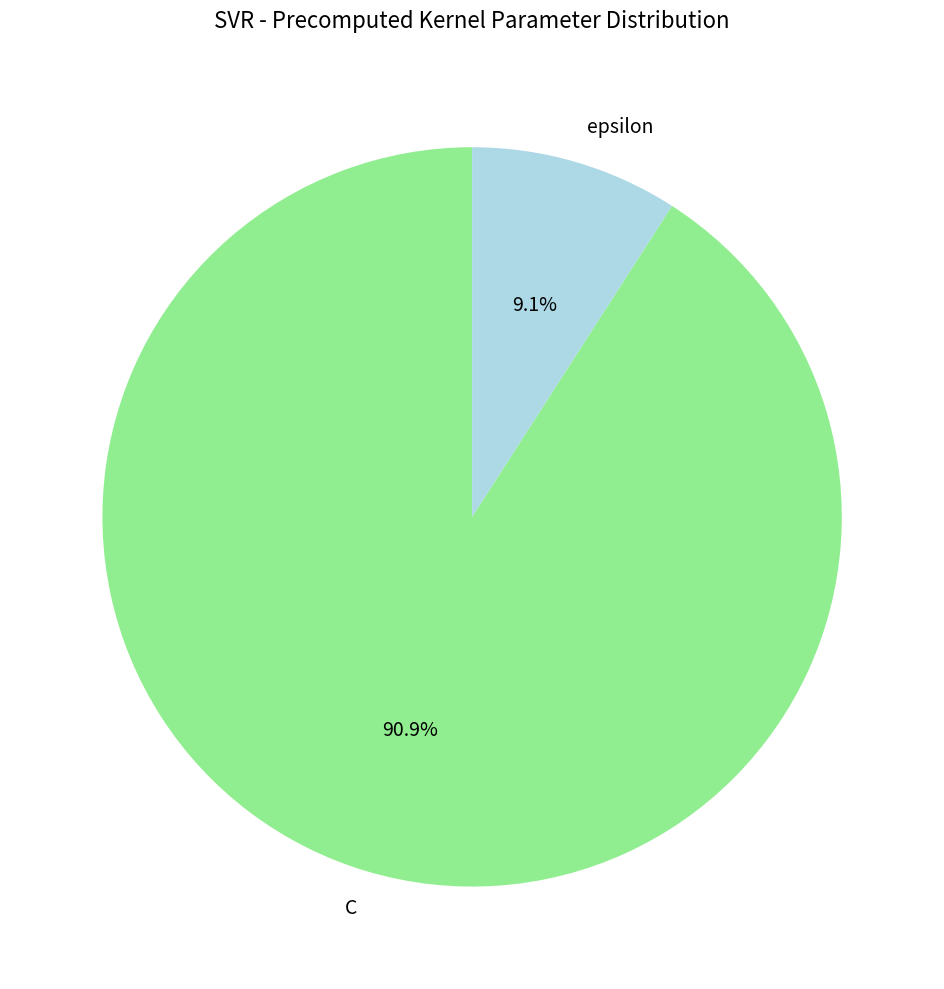

Does C account for over 50% of the chart?

Yes